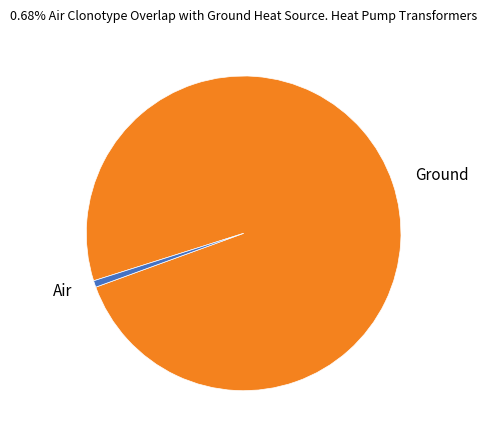

Do Ground and Air together represent more than half of the pie?

Yes